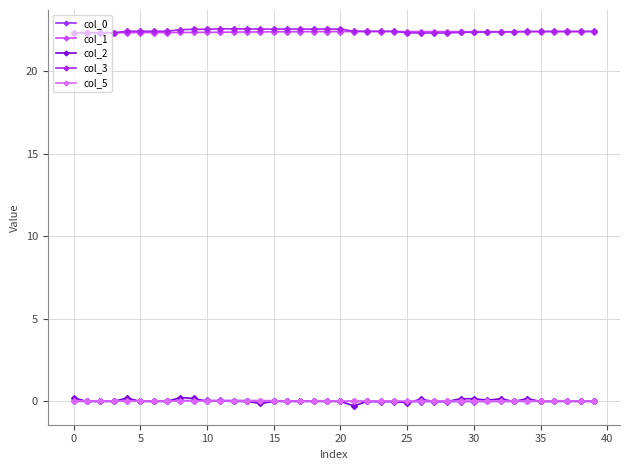

Where is the first local maximum for col_1?

22